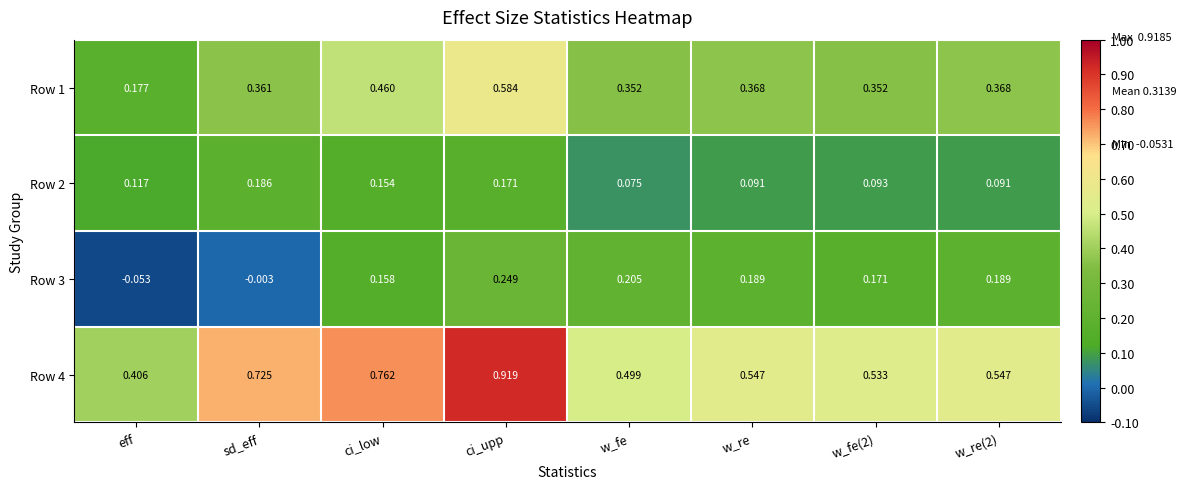

At which label does Row 4 reach its peak?

ci_upp